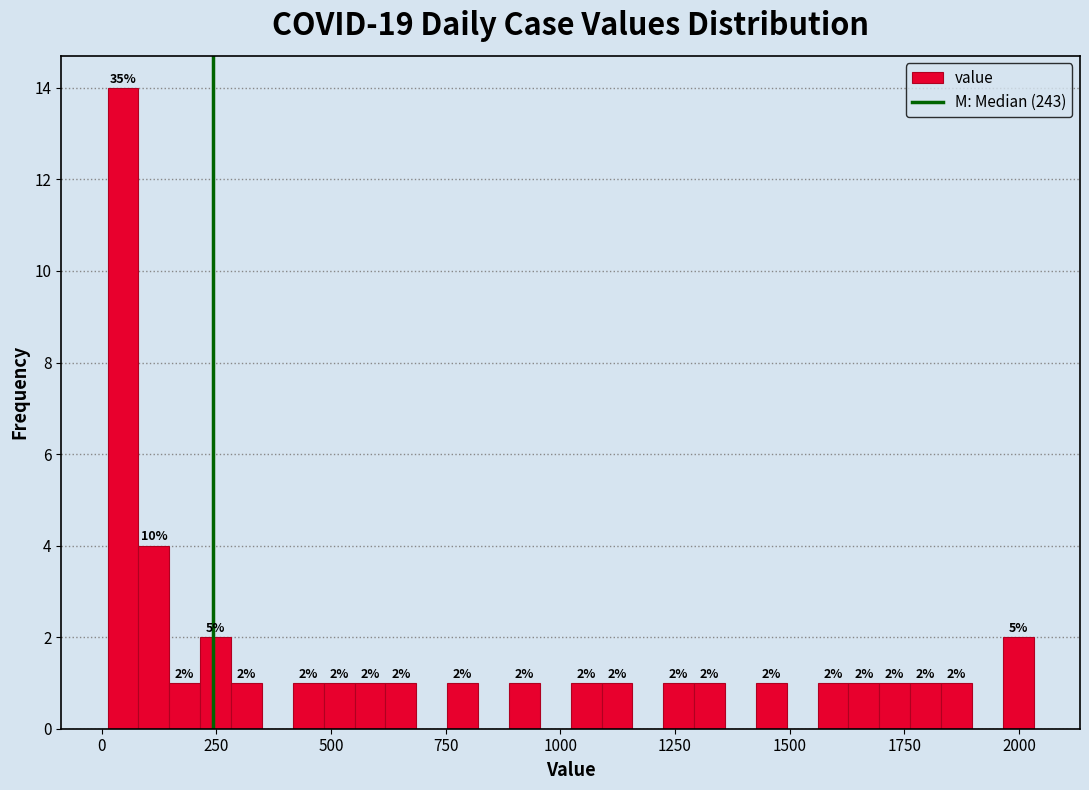

Read against the x-axis, roughly where is the centre of the tallest bar?

50